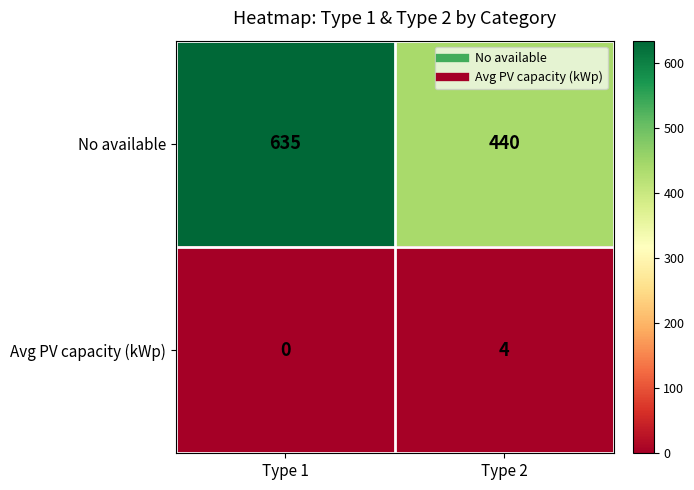

What is the sum of all No available values?

1075